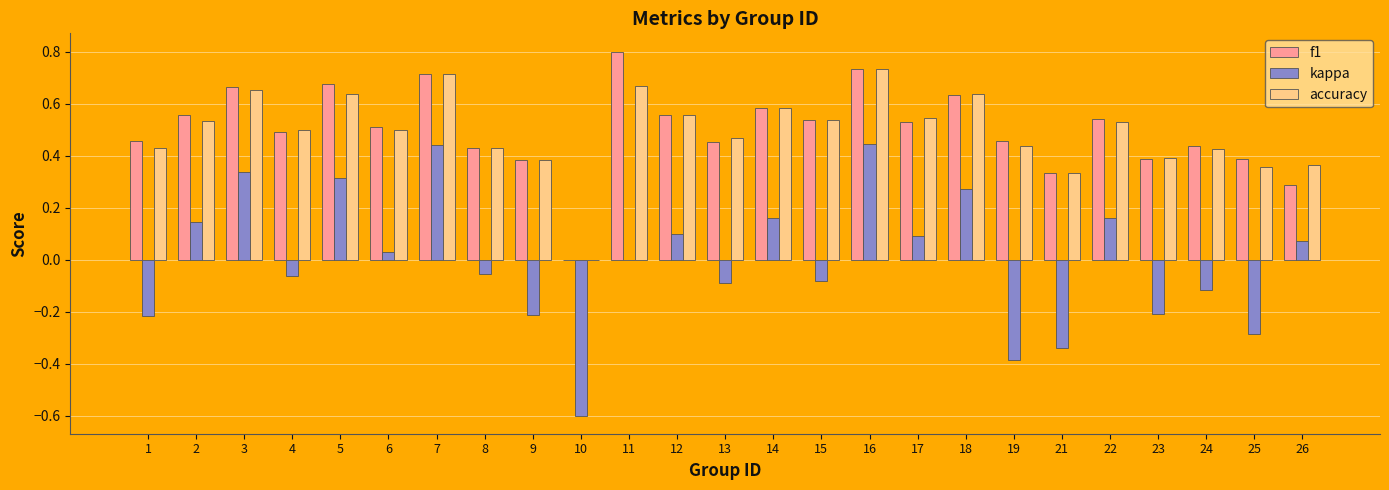

Between 2 and 10, which series saw the biggest shift?

kappa